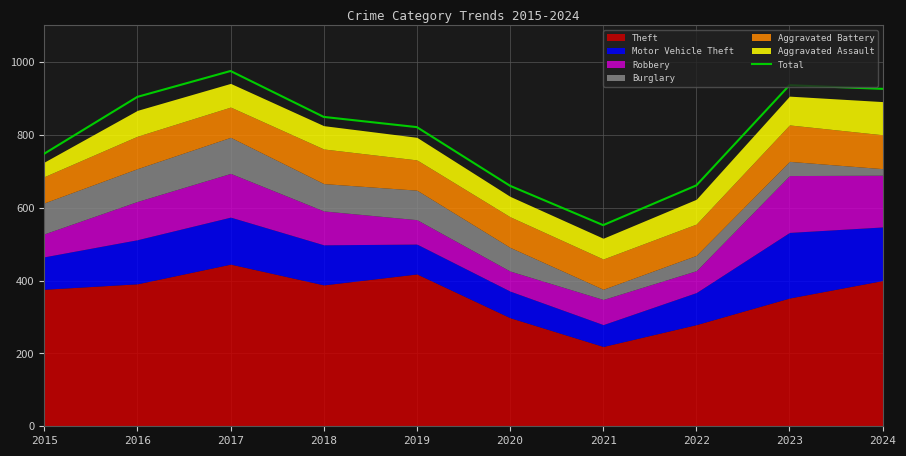

Rank the categories by value from highest to lowest.

2017, 2023, 2024, 2016, 2018, 2019, 2015, 2022, 2020, 2021